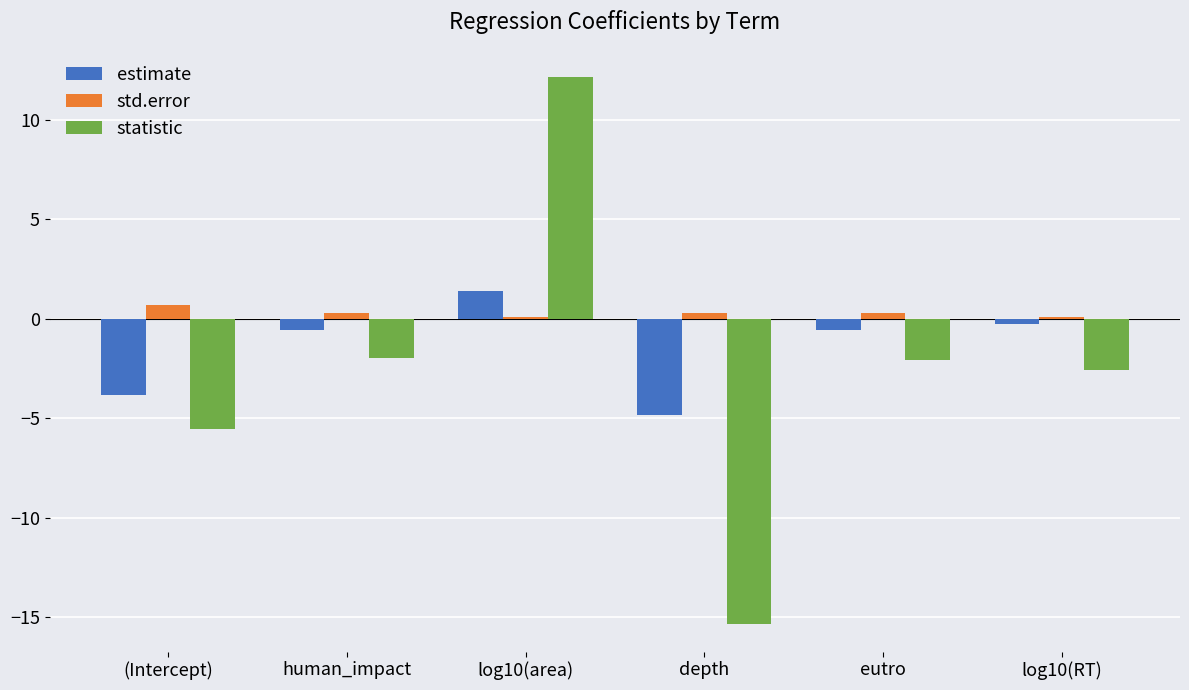

What is the difference between the highest and lowest values at depth?

15.7